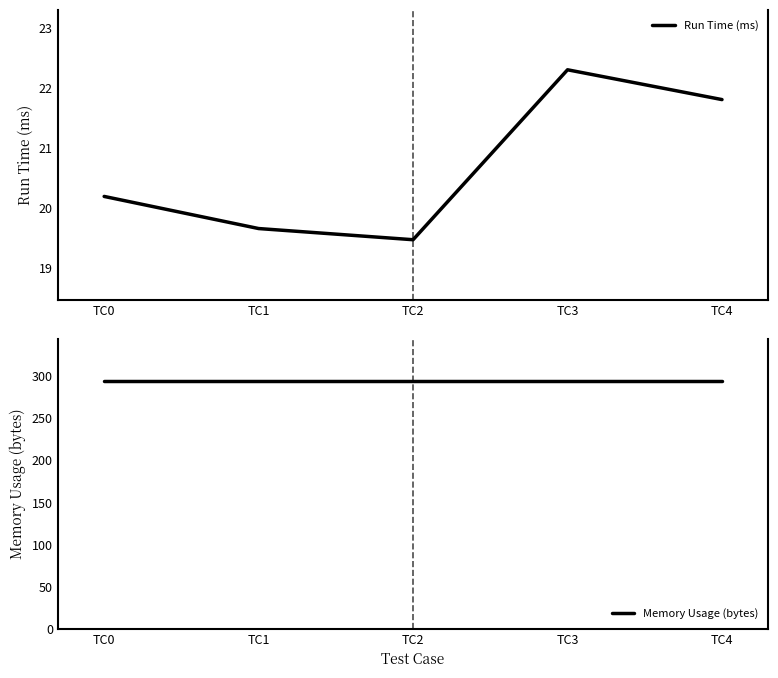

Reading right to left, extract all data points from this chart.

Run Time (ms): TC4=21.8	TC3=22.3	TC2=19.5	TC1=19.7	TC0=20.2
Memory Usage (bytes): TC4=294.0	TC3=294.0	TC2=294.0	TC1=294.0	TC0=294.0